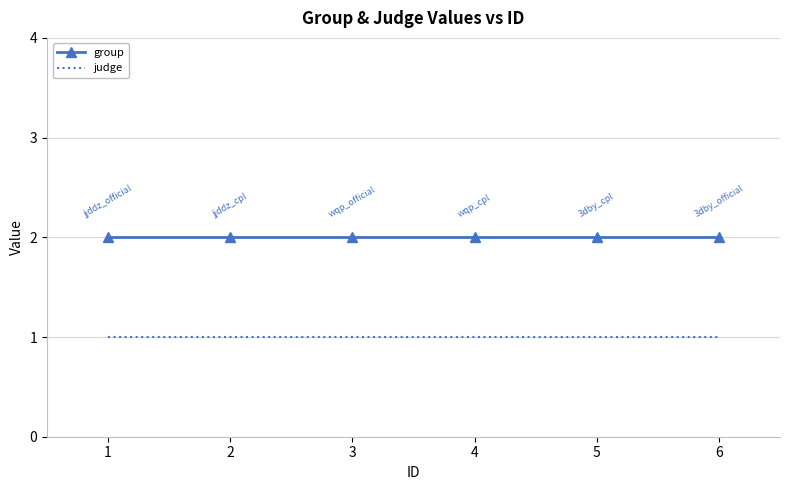

What is the total value across all series at 3?

3